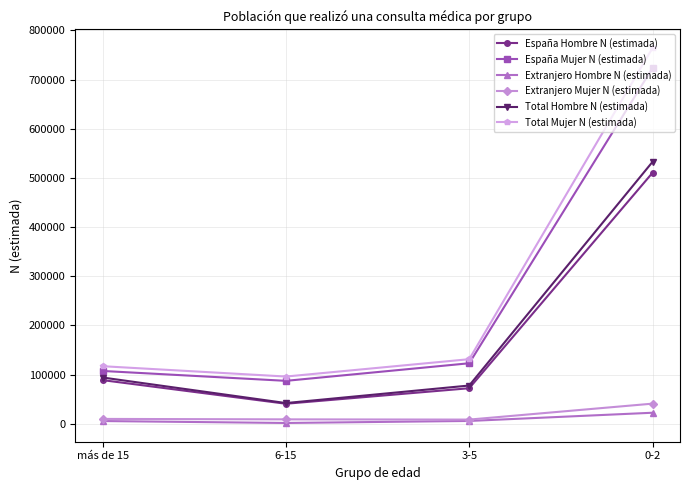

At which category is the sum across all series the highest?

0-2